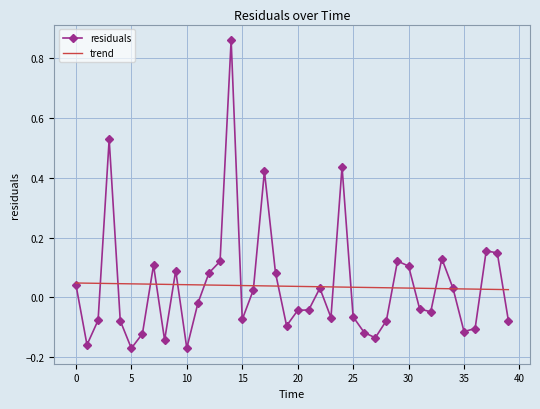

Rank the series by their maximum value, from lowest to highest.

trend, residuals